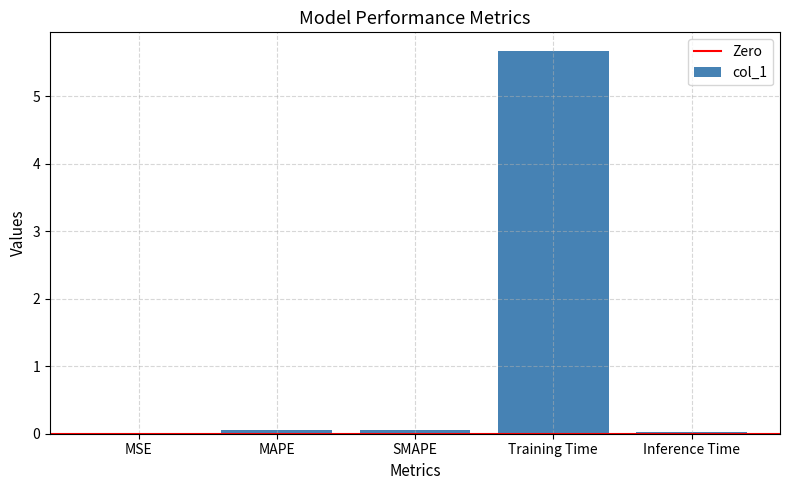

The value at SMAPE is 0.0. True or false?

True